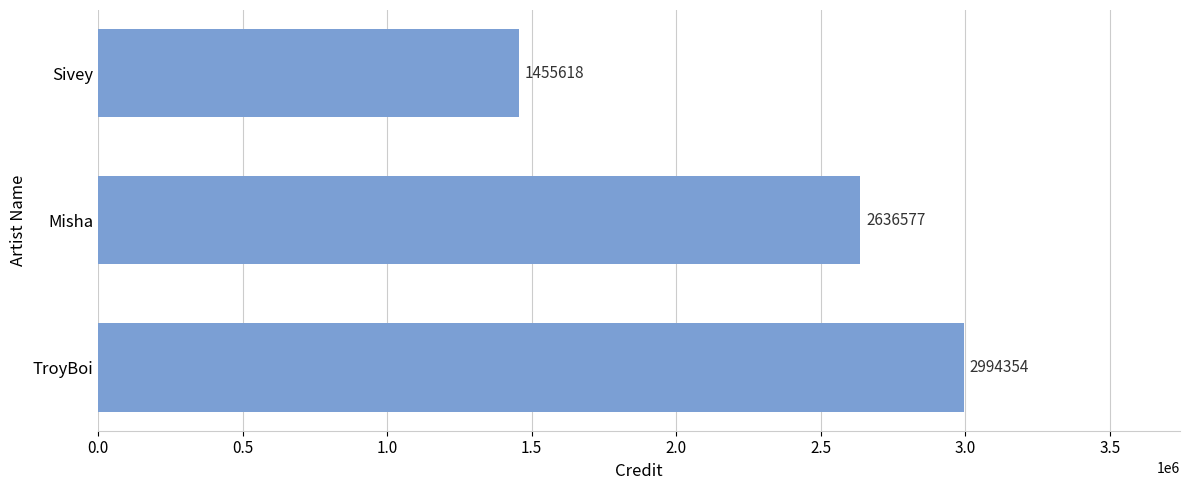

Between Sivey and TroyBoi, which is larger?

TroyBoi